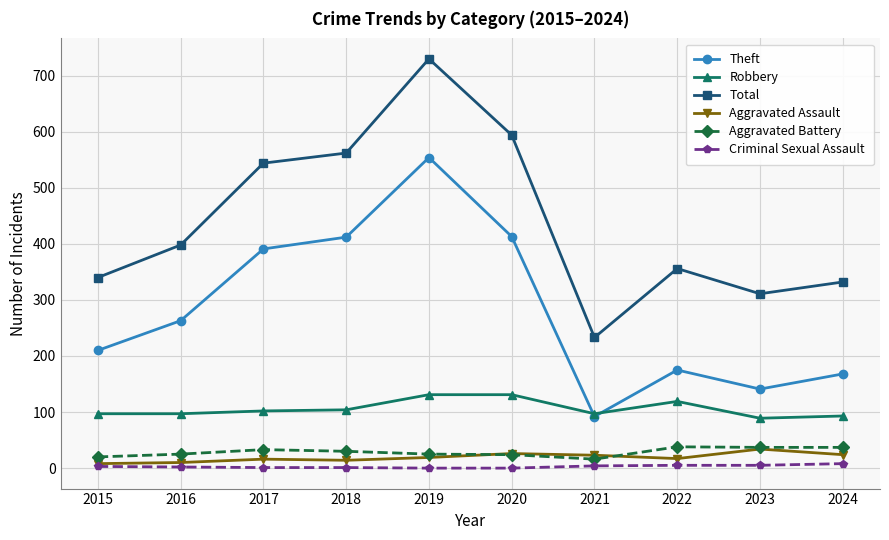

True or false: Total has a value of 153 at 2017.

False